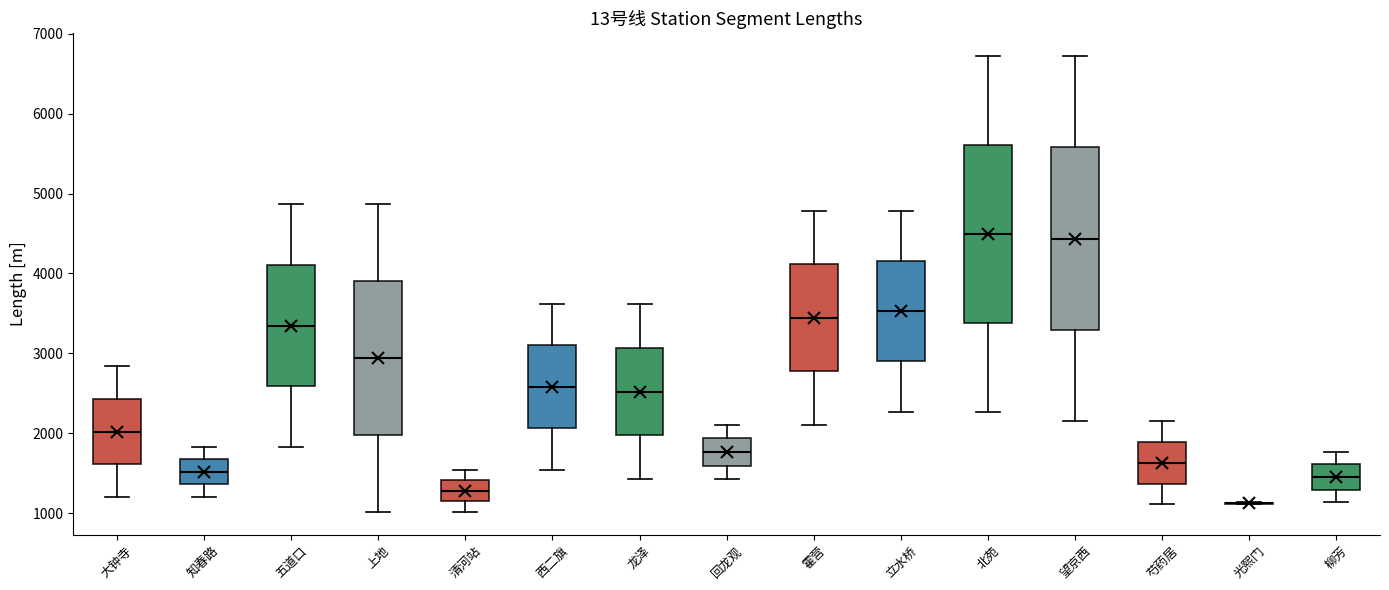

Where is the lower edge of the box for 清河站 on the y-axis? The values are not printed on the chart, so give them approximately, as read against the axis.

1100